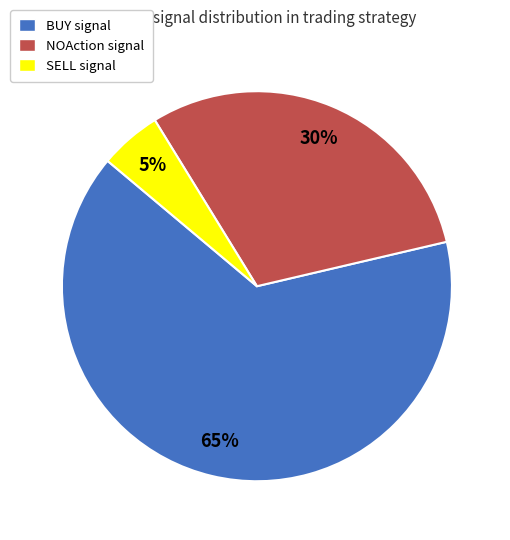

Rank the categories by value from lowest to highest.

SELL, NOAction, BUY